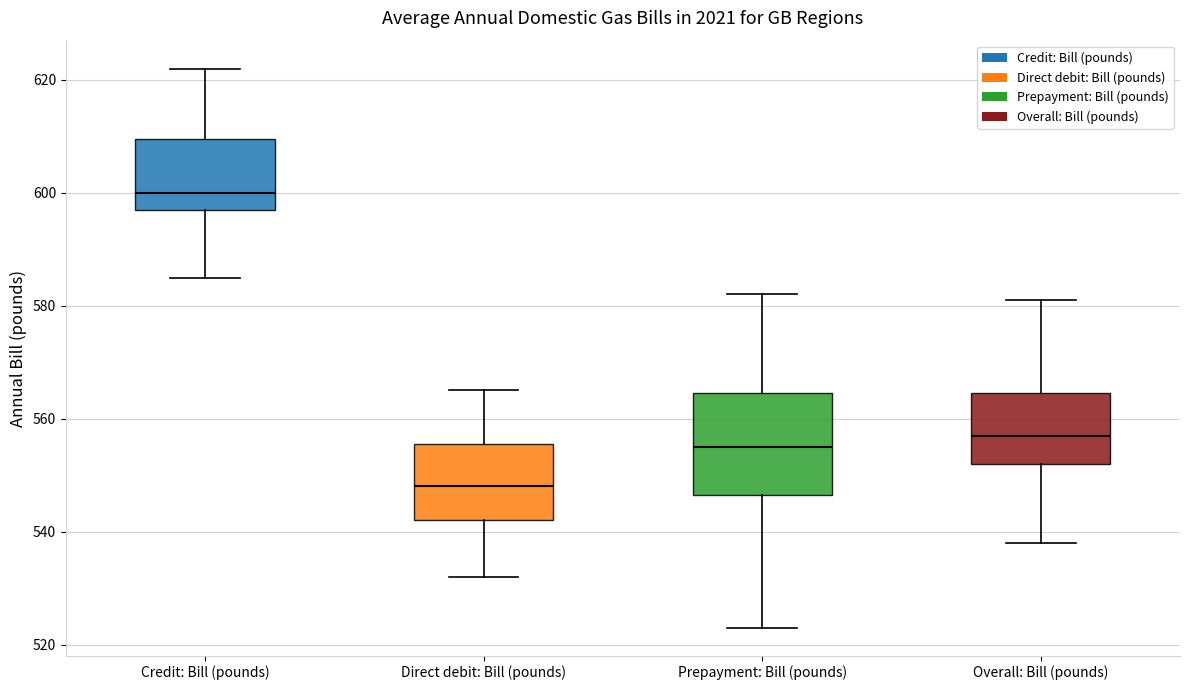

Where does the lower whisker of the box for Direct debit: Bill (pounds) end on the y-axis? The values are not printed on the chart, so give them approximately, as read against the axis.

532